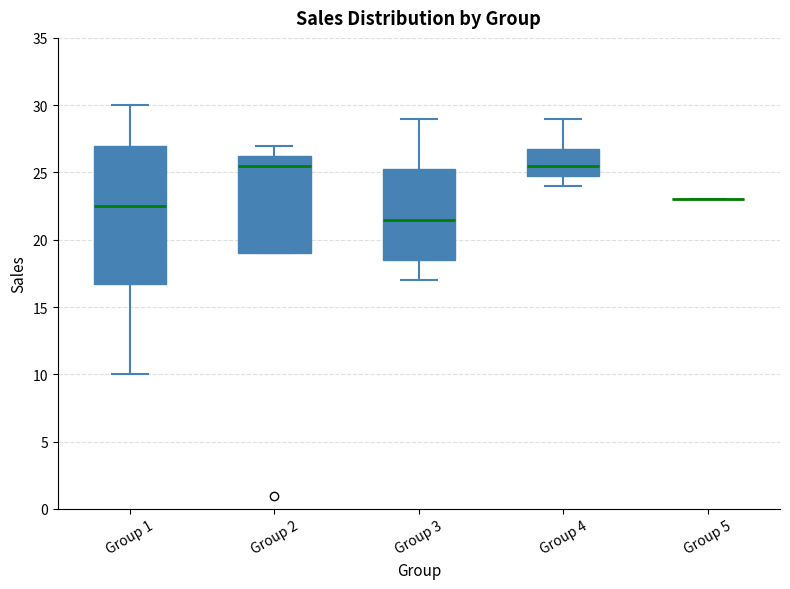

Reading left to right, read every box against the y-axis: the position of its median line, the range the box covers, and the ends of its whiskers. The values are not printed on the chart, so give them approximately, as read against the axis.

Group 1: median 22.5, box 17.0 to 27.0, whiskers 10.0 to 30.0
Group 2: median 25.5, box 19.0 to 26.5, whiskers 19.0 to 27.0
Group 3: median 21.5, box 18.5 to 25.5, whiskers 17.0 to 29.0
Group 4: median 25.5, box 25.0 to 27.0, whiskers 24.0 to 29.0
Group 5: box collapsed to a line at 23.0, whiskers 23.0 to 23.0